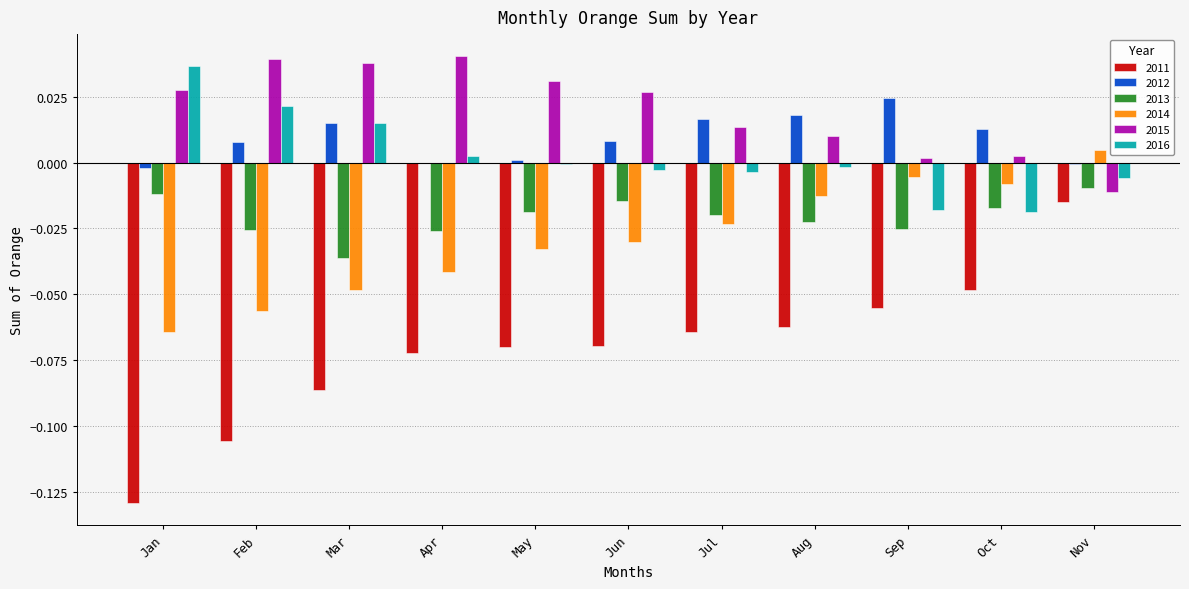

At which label does 2016 reach its peak?

Jan